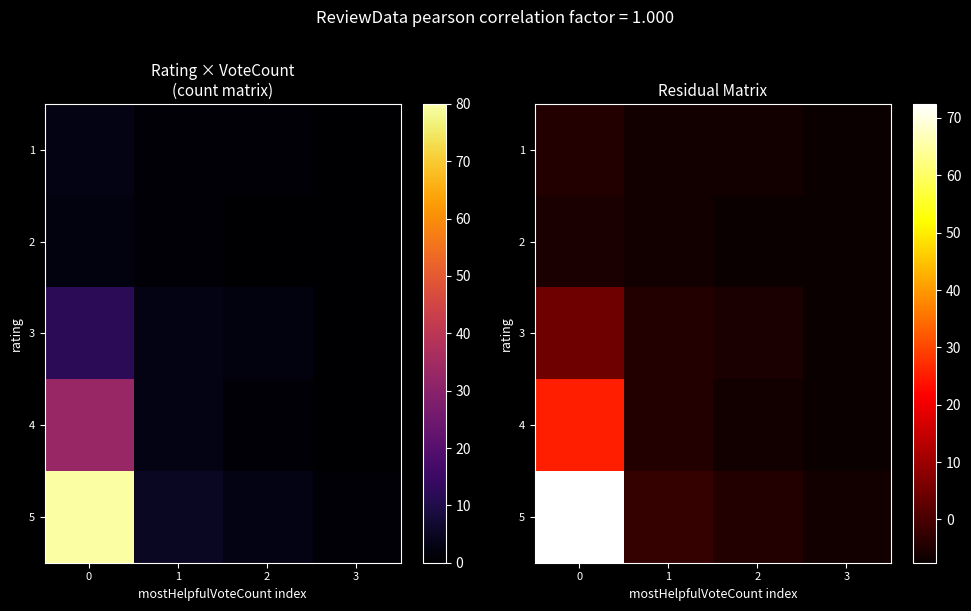

How many distinct data groups are displayed?

5